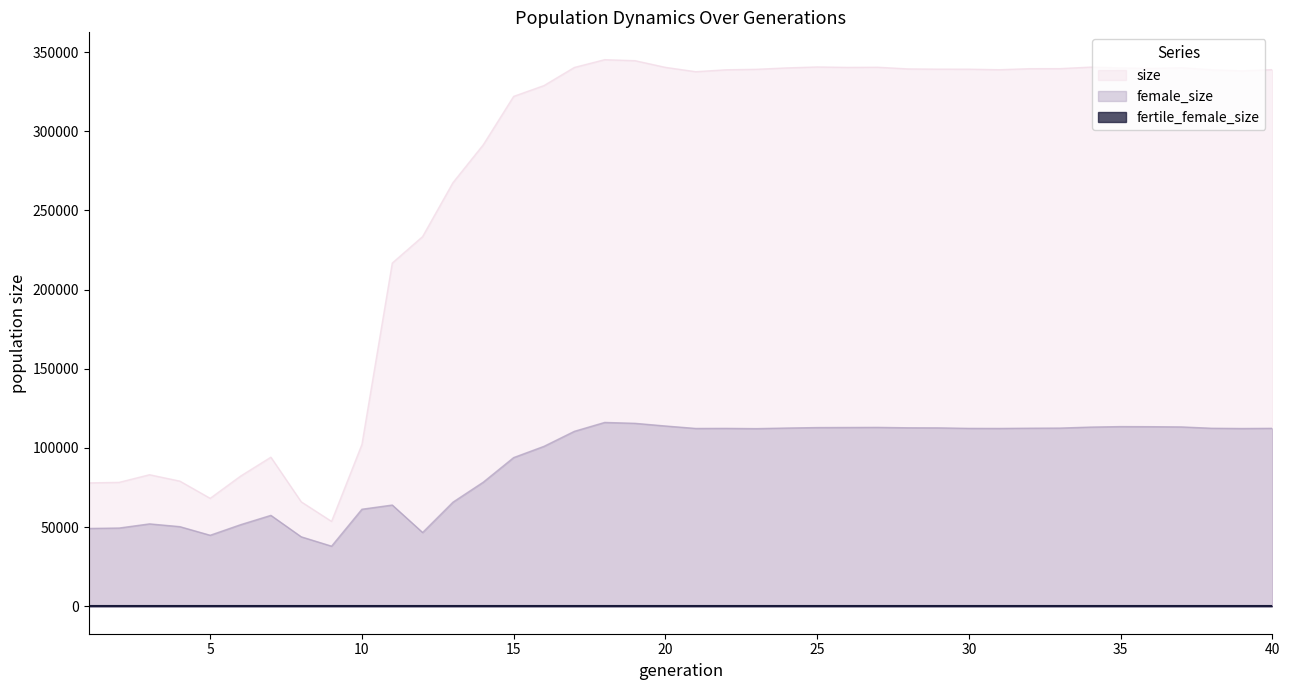

True or false: size and female_size cross at least once.

False